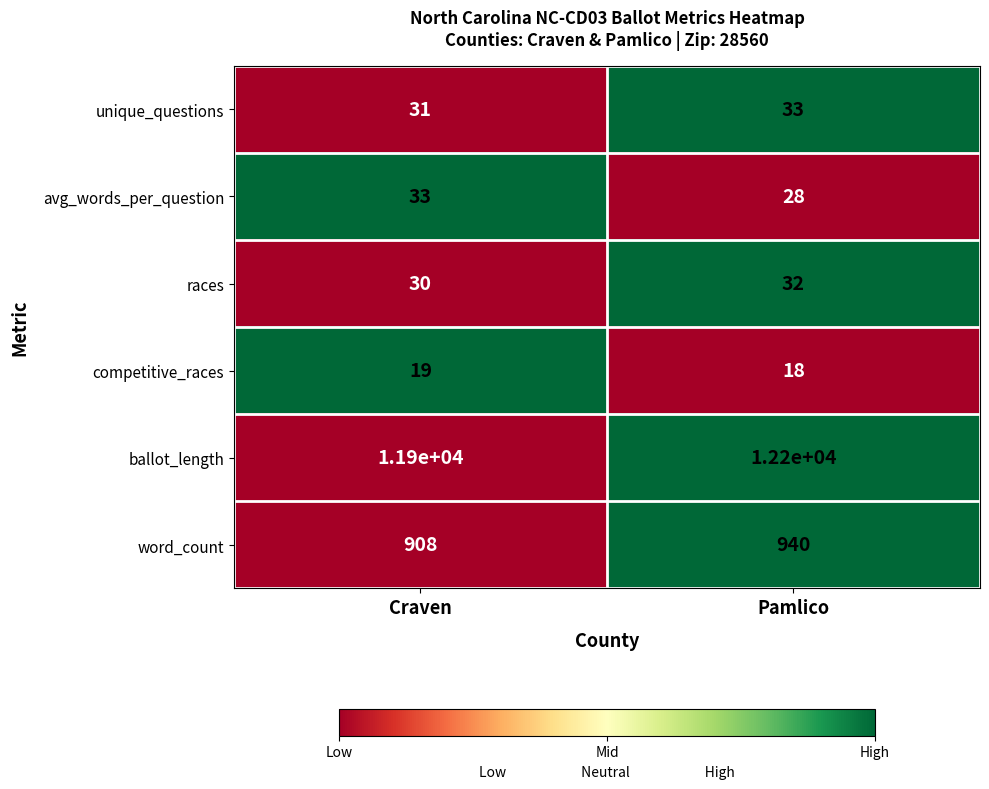

Is it true that ballot_length equals 4183 at Craven?

False